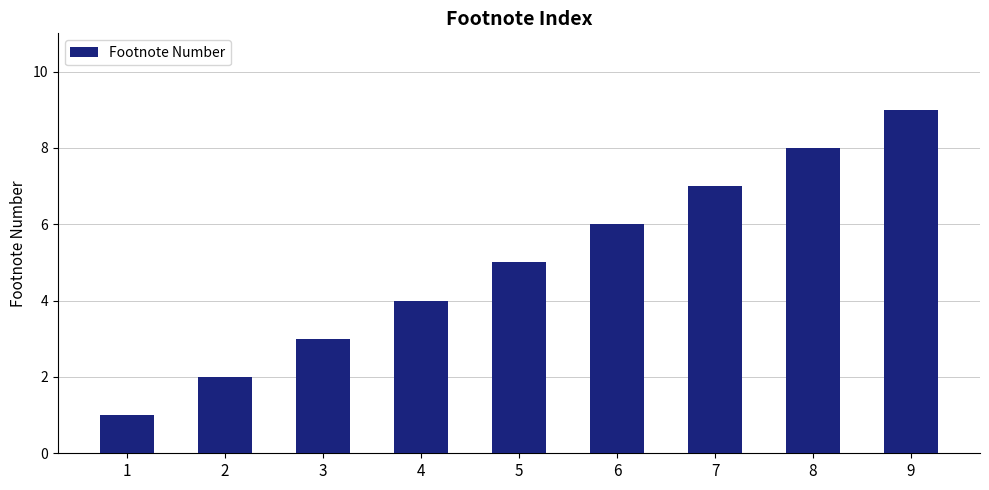

Reading left to right, list all the values displayed in this chart.

1=1	2=2	3=3	4=4	5=5	6=6	7=7	8=8	9=9